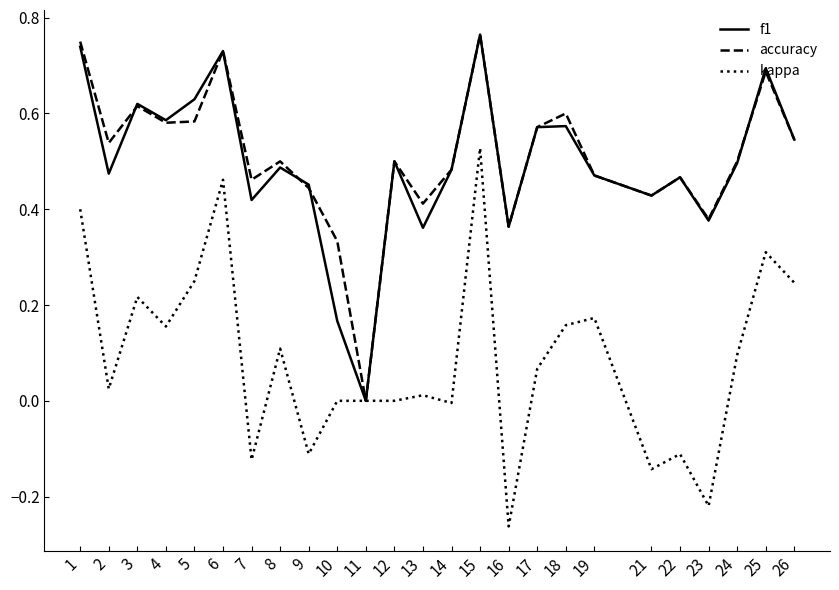

Which series changed the most between 13 and 19?

kappa